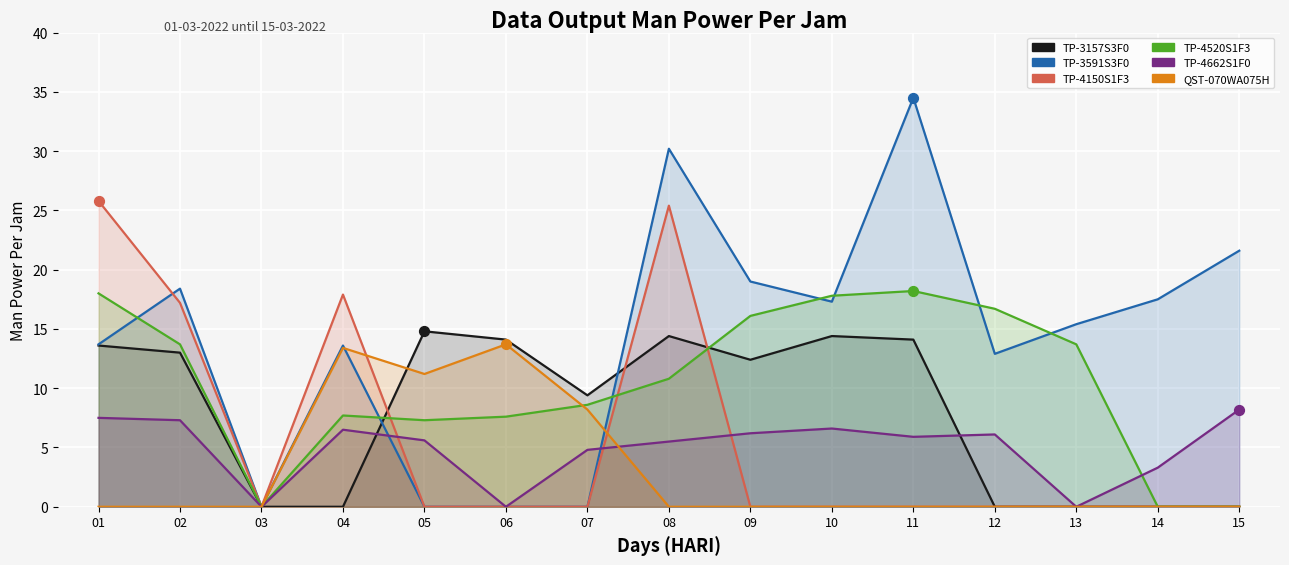

Which series reaches the minimum Y coordinate?

TP-3157S3F0